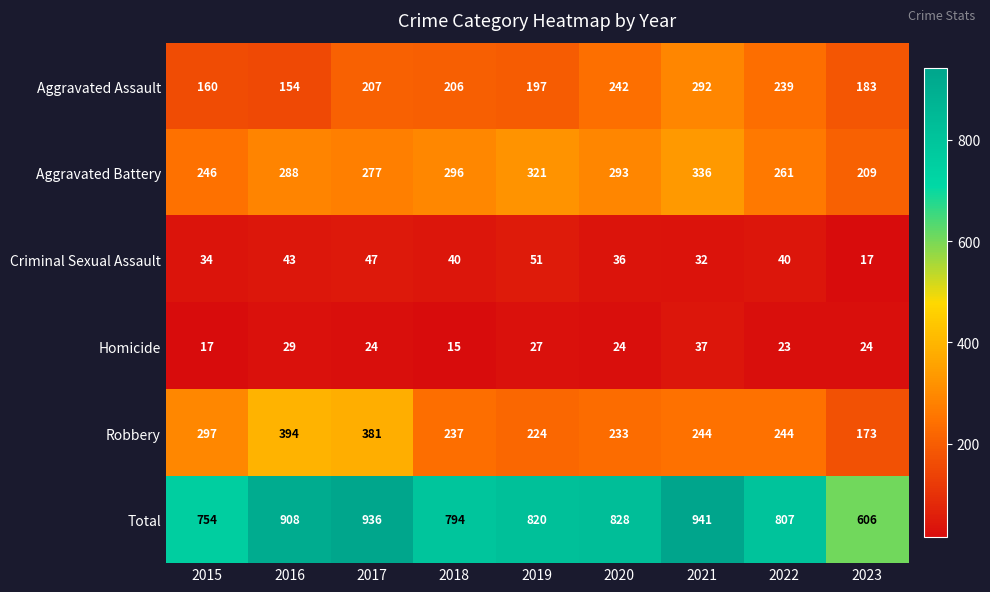

Which series changed the most between 2017 and 2019?

Robbery